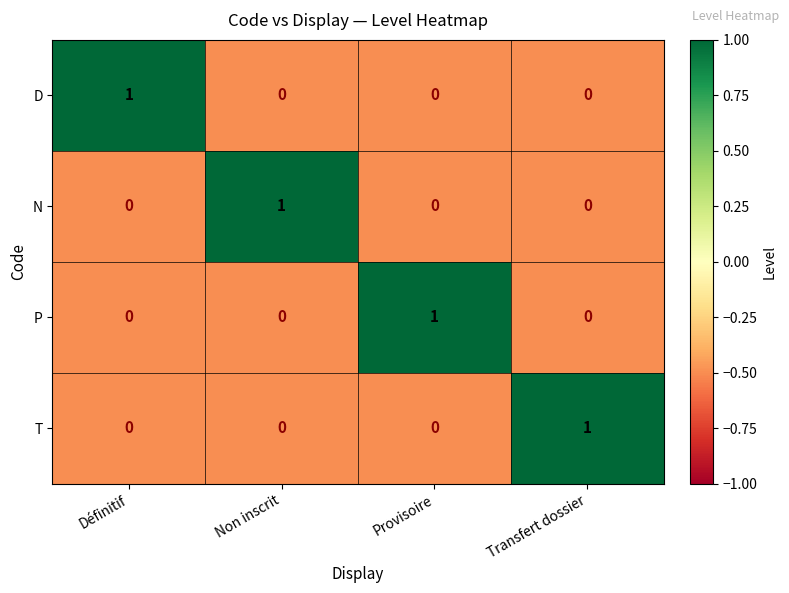

Count the T values in the range 0 to 1.

4